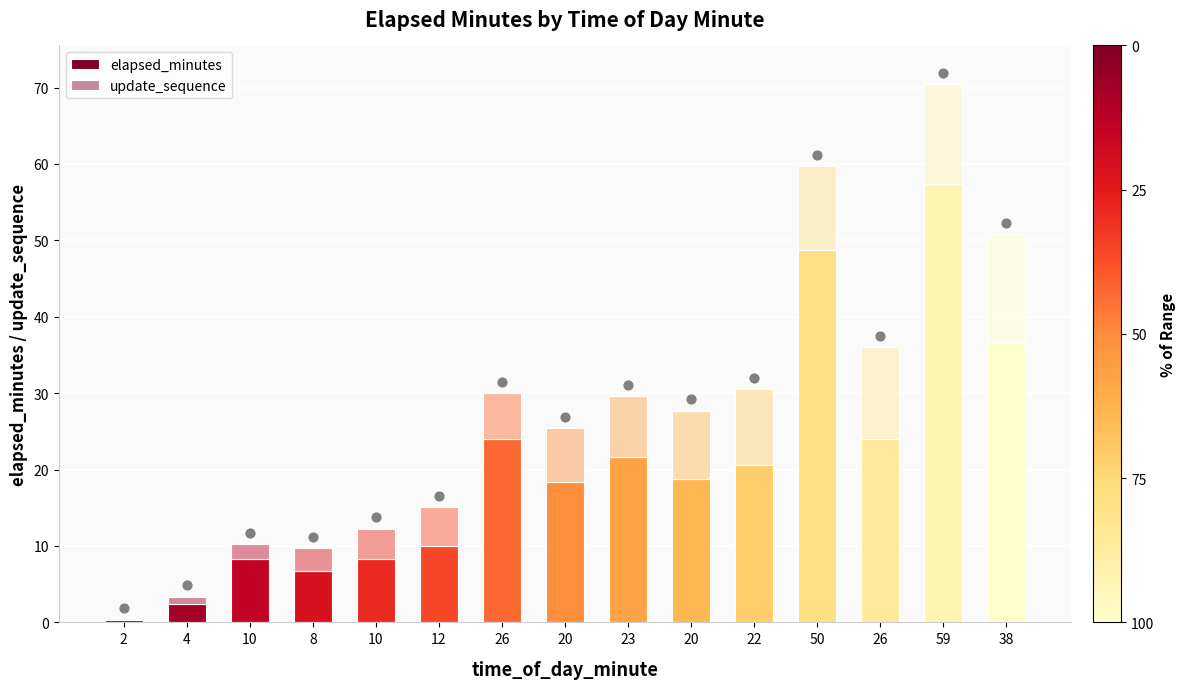

What are all the series names shown in the legend?

elapsed_minutes, update_sequence